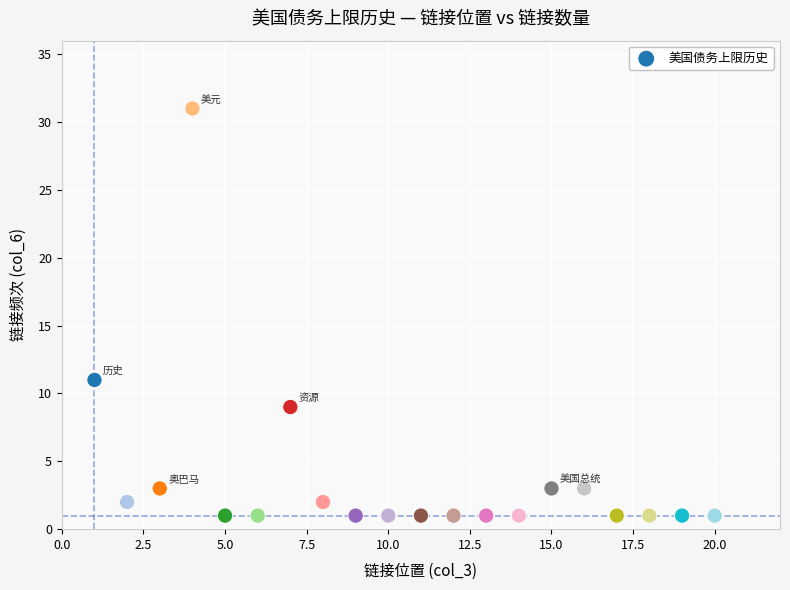

What is the range of Y values (max minus min)?

30